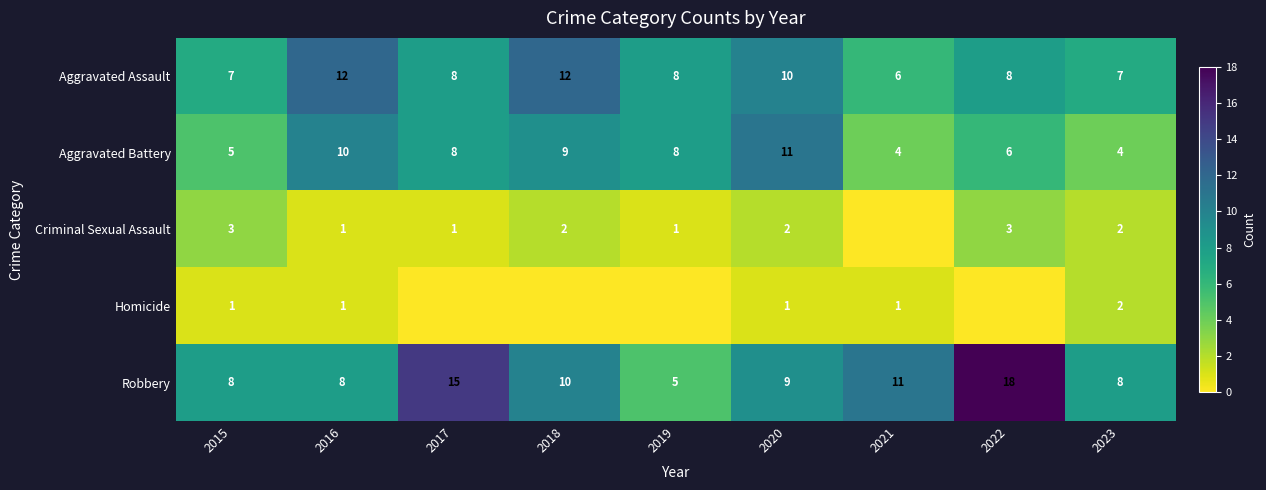

What is the lowest value of the Aggravated Battery series?

4